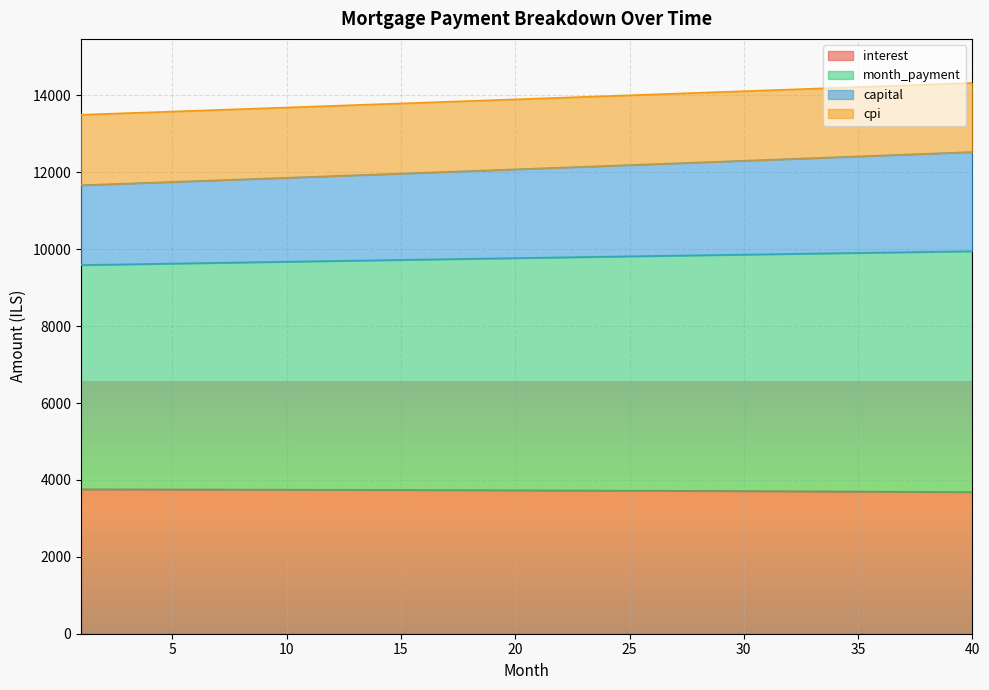

What is the total value across all series at 35?

14218.9